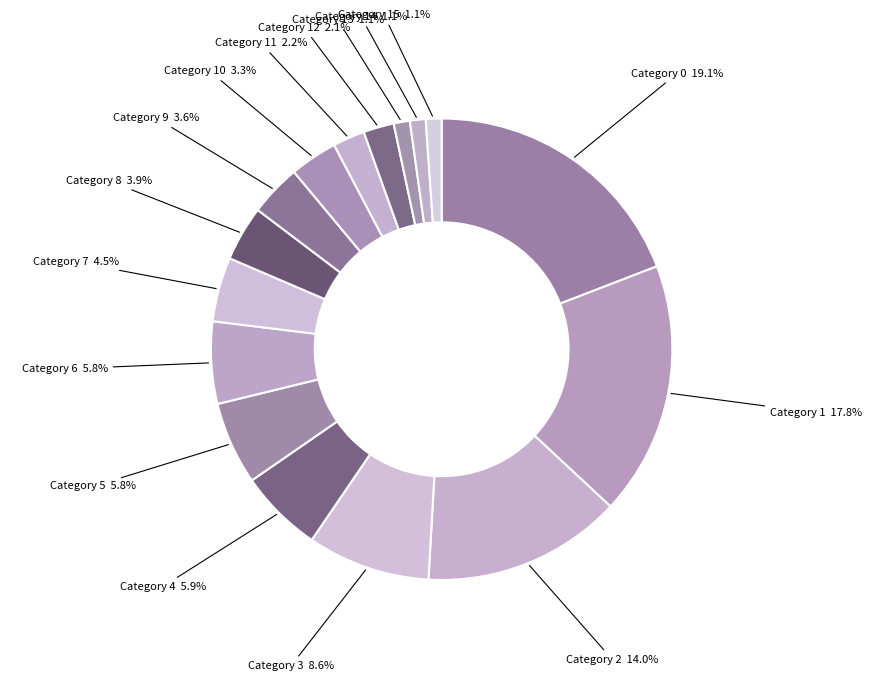

Combined, what portion of the pie is Category 14 and Category 13?

2.2%